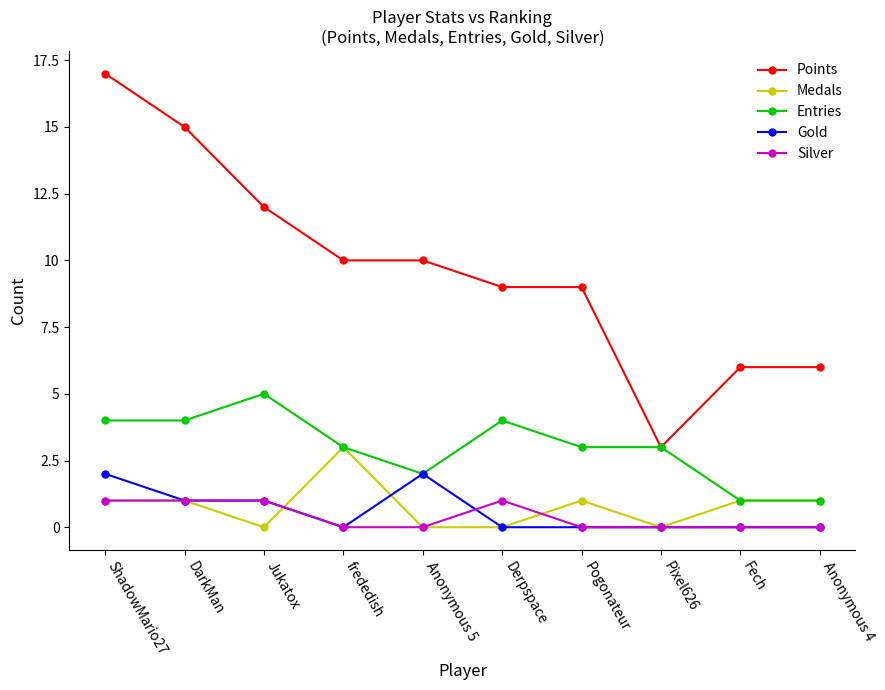

What is the label of the 1st point from the right?

Anonymous 4